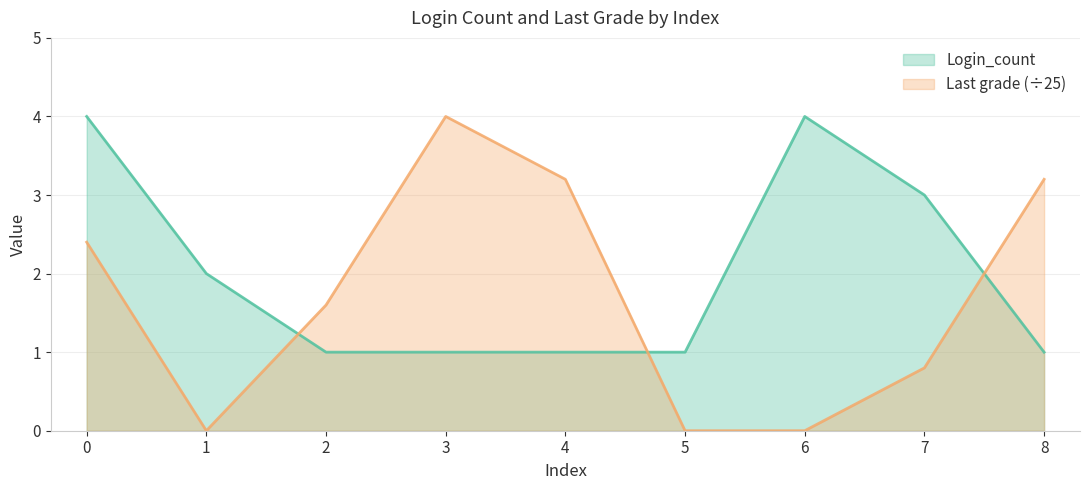

Count the number of categories in the chart.

9